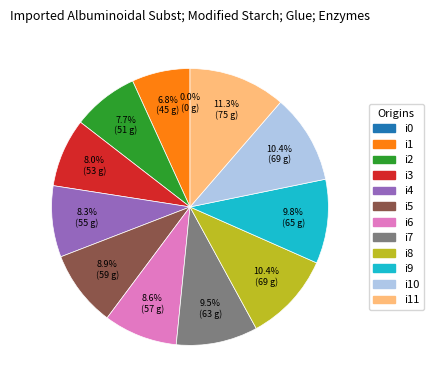

How many segments does this pie chart have?

12